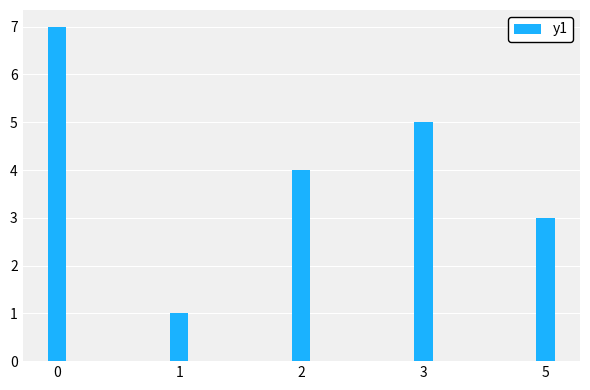

What is the value of the 3rd bar from the left?

4